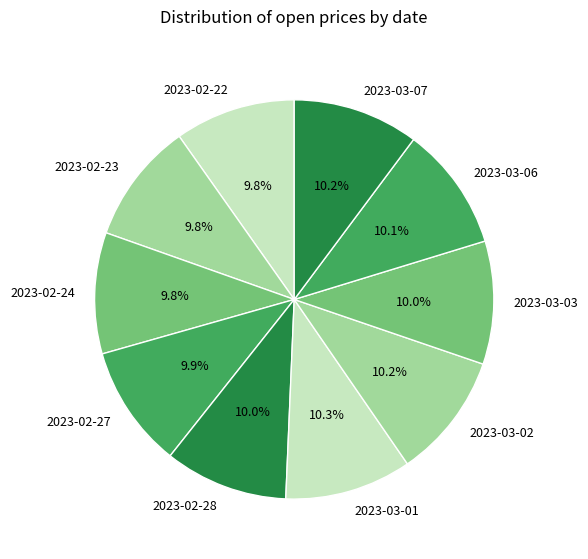

How much of the chart is everything except 2023-02-22?

90.2%